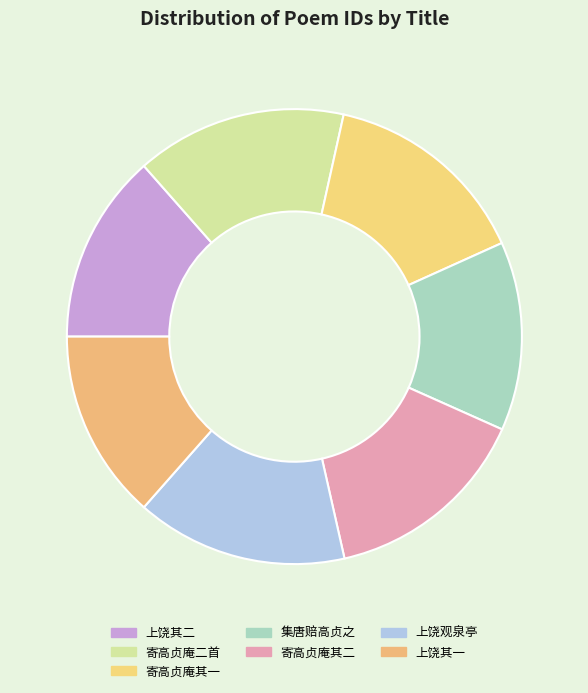

How many segments does this pie chart have?

7